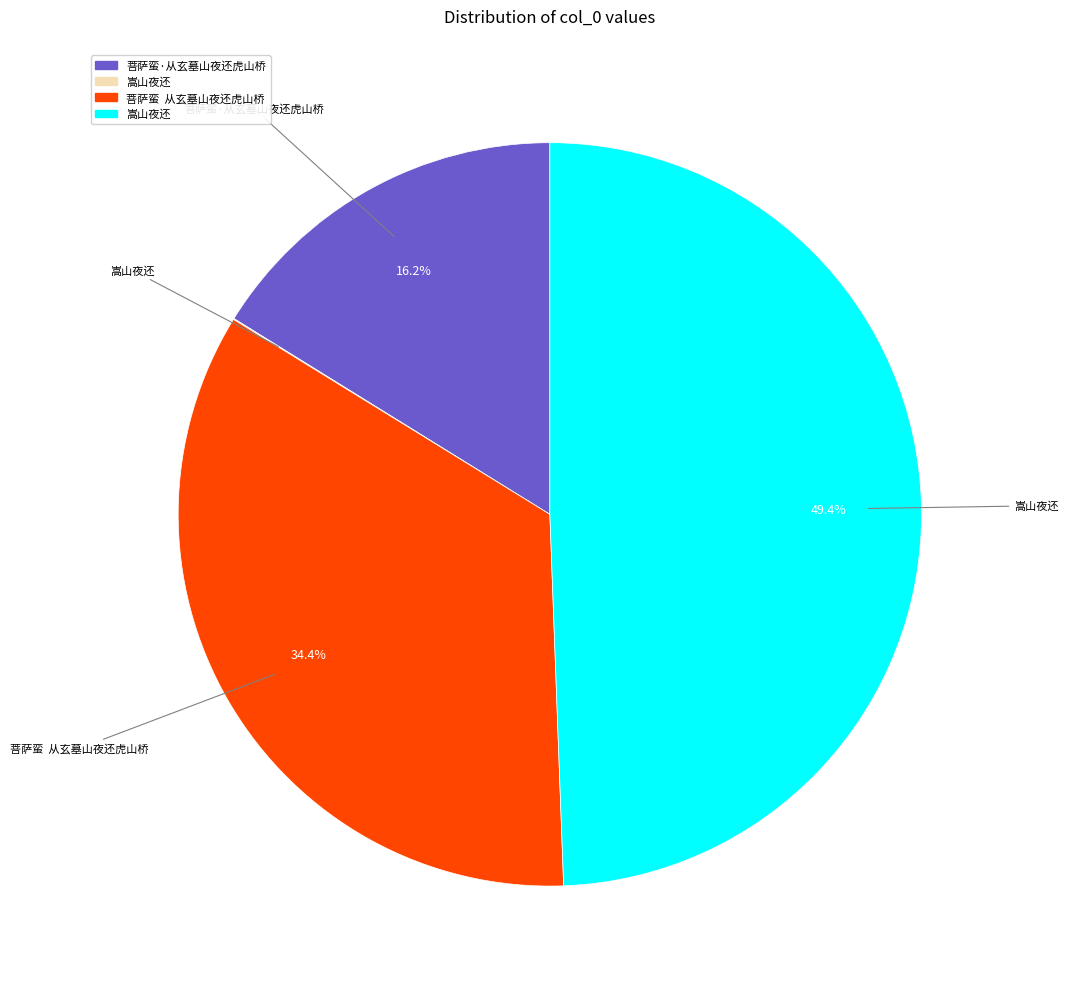

Is there any slice that represents more than half of the pie?

No